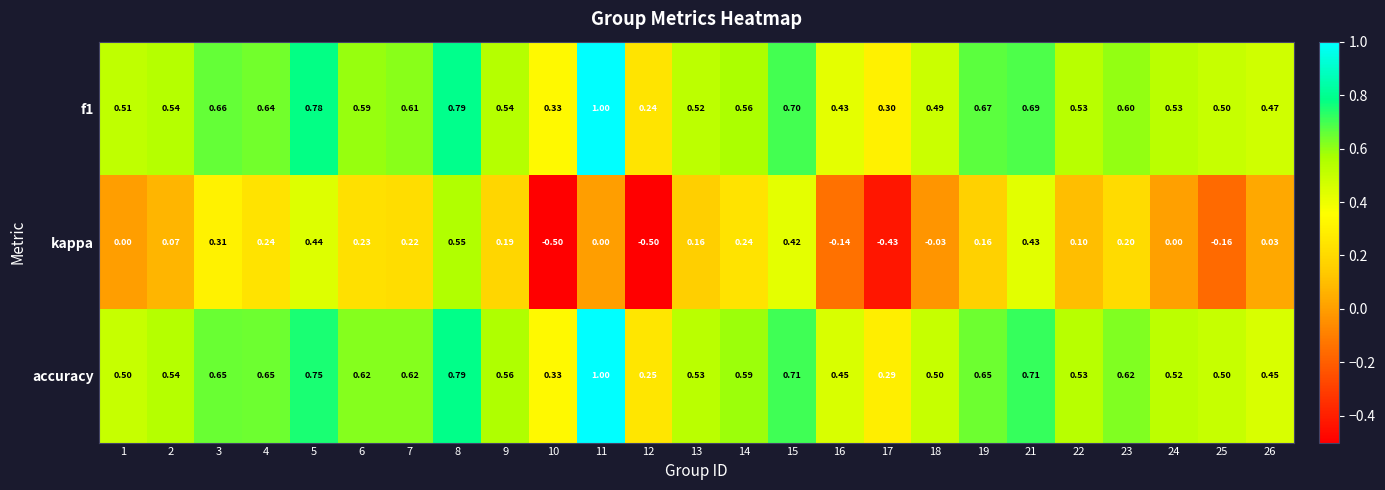

What is the smallest value displayed?

-0.5